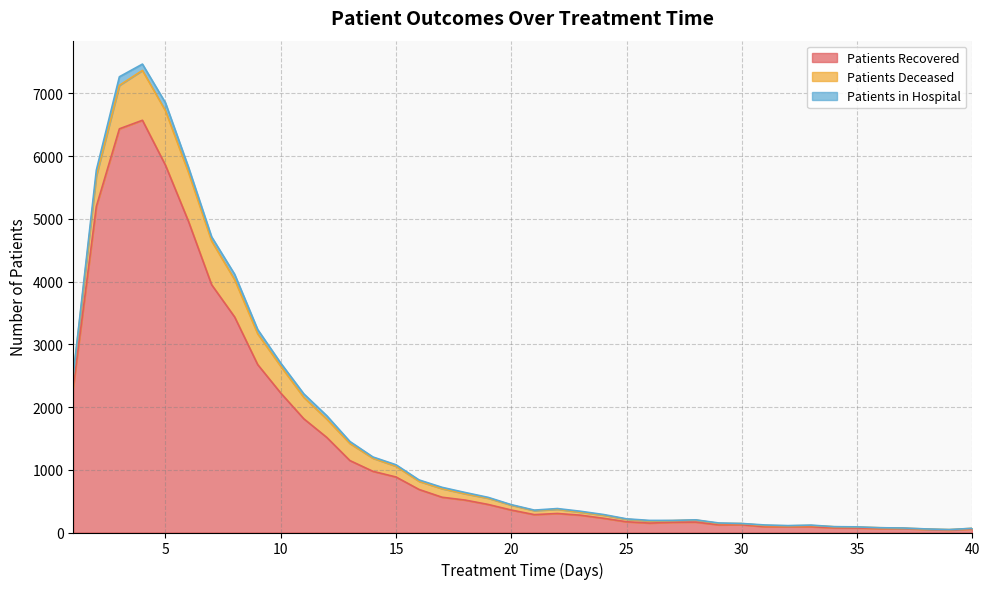

What is the spread (max minus min) of values at 24?

216